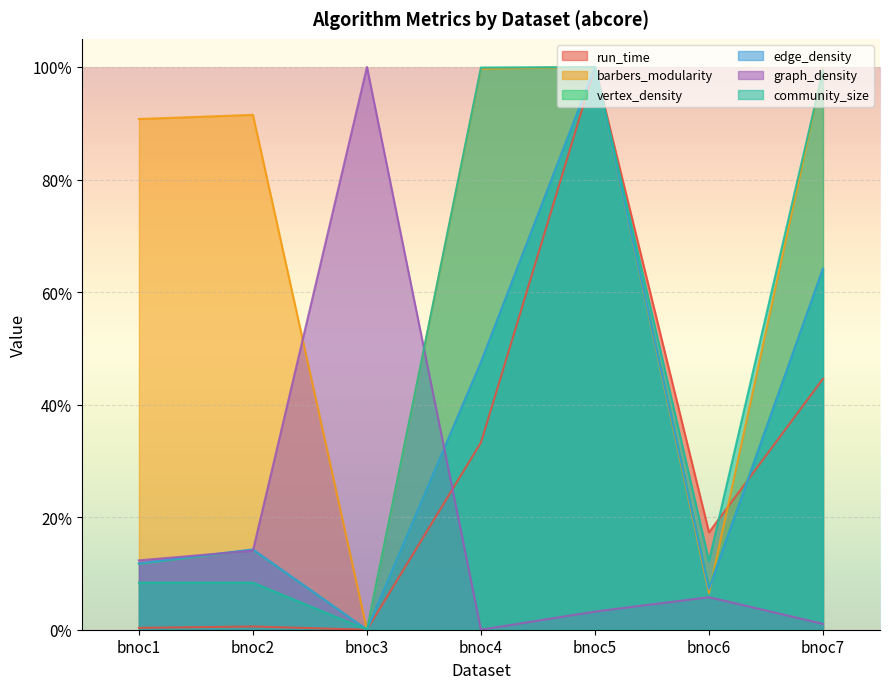

Which has a higher value, bnoc7 or bnoc1?

bnoc7